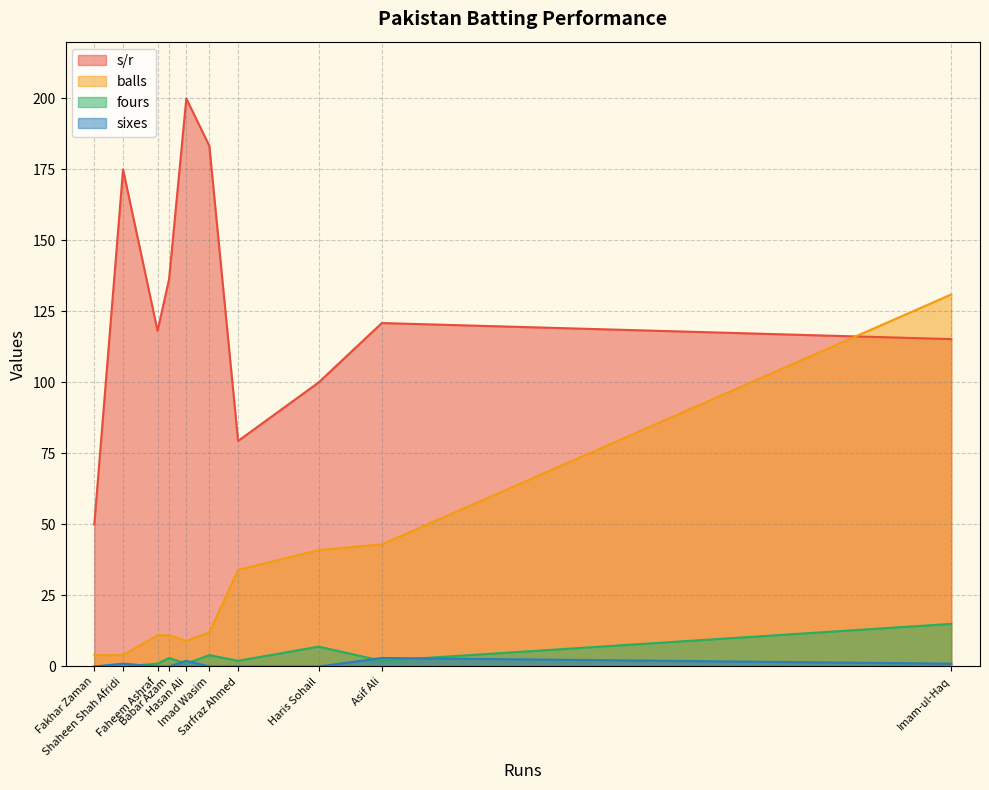

List the labels in order of balls value, smallest first.

Fakhar Zaman, Shaheen Shah Afridi, Hasan Ali, Babar Azam, Faheem Ashraf, Imad Wasim, Sarfraz Ahmed, Haris Sohail, Asif Ali, Imam-ul-Haq